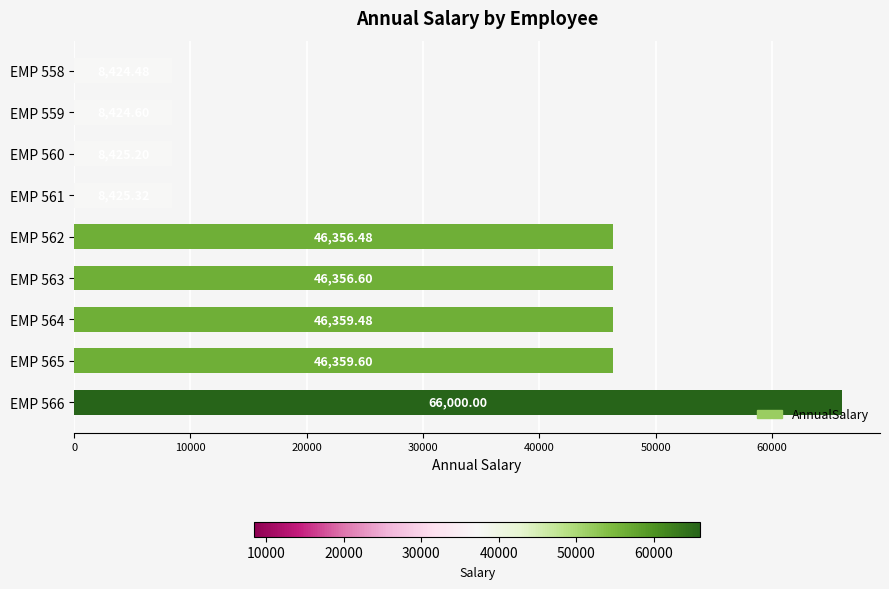

How many bars are there in total?

9